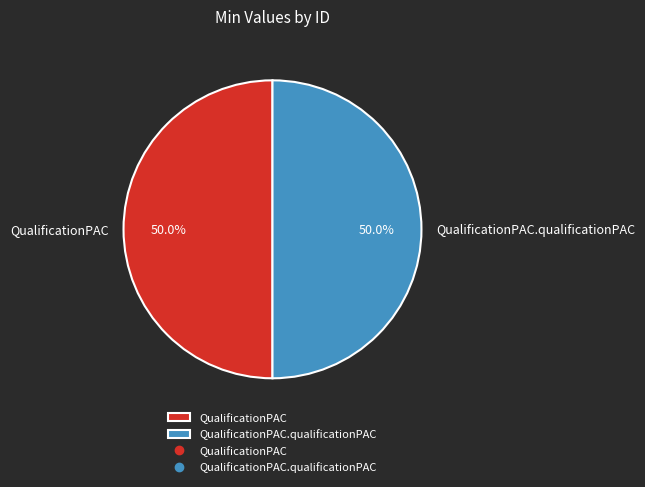

What portion of the pie excludes QualificationPAC.qualificationPAC?

50.0%